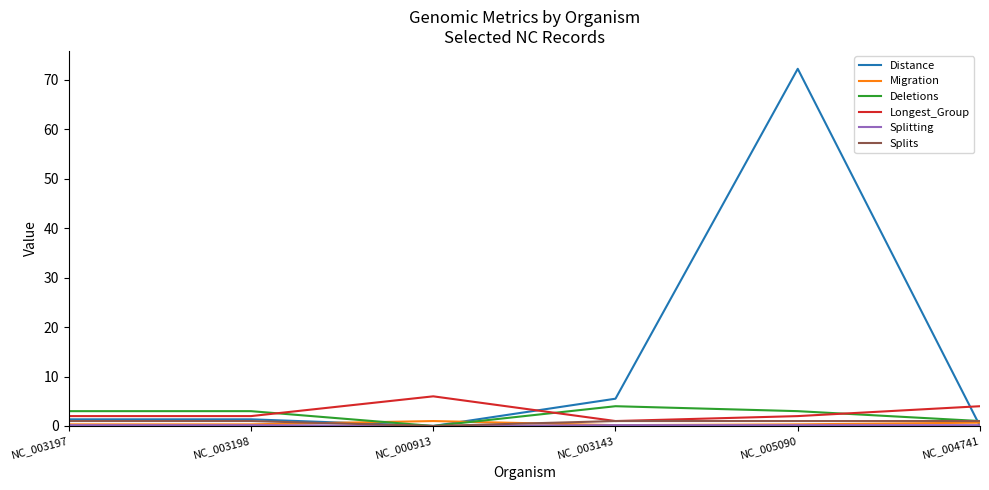

What is the average value of the Deletions series?

2.3